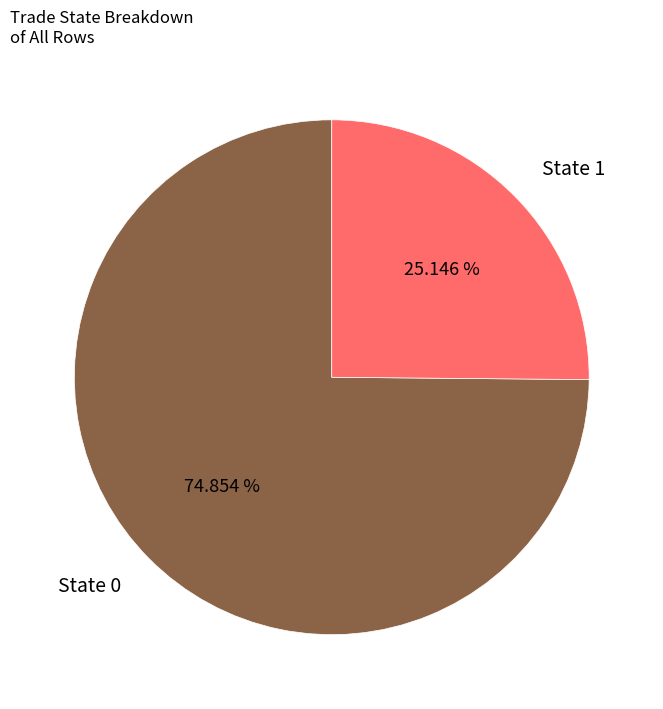

Which category accounts for the majority?

State 0